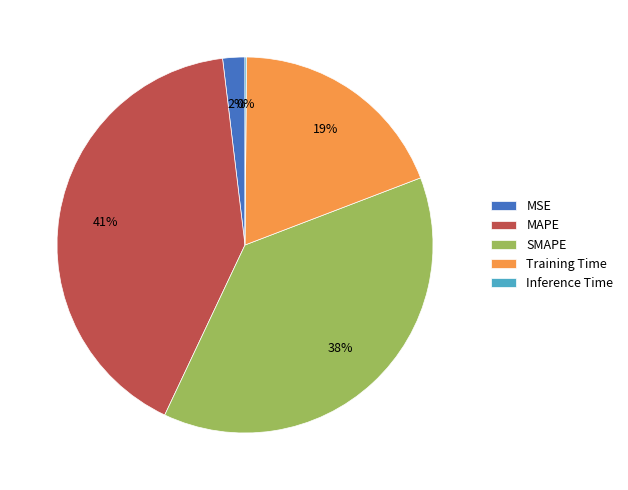

Which has a higher value, MAPE or Training Time?

MAPE